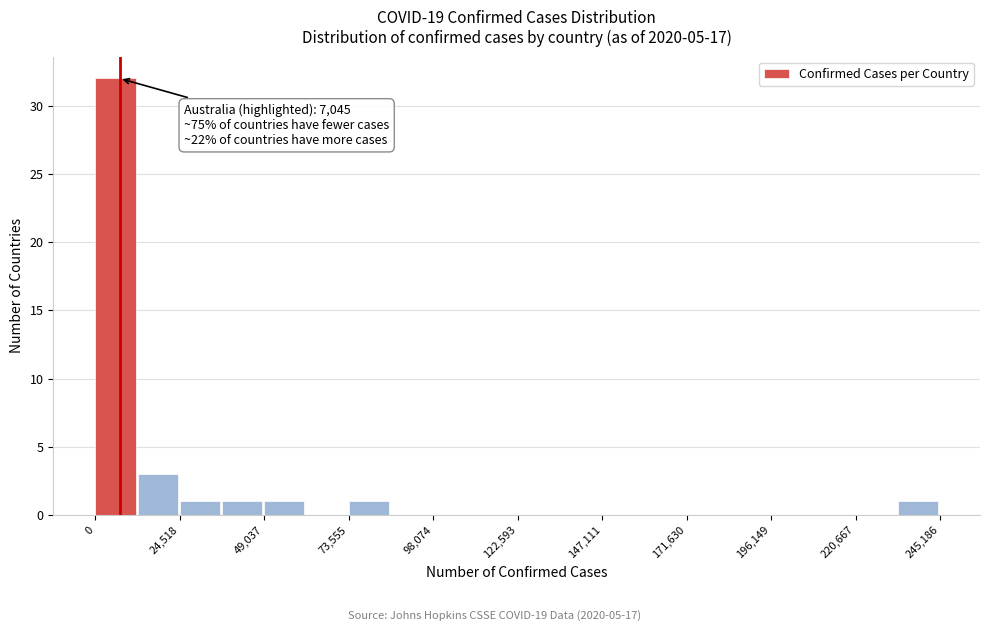

Around what value on the x-axis is the tallest bar? Give the approximate position of its centre, as read against the axis.

5000